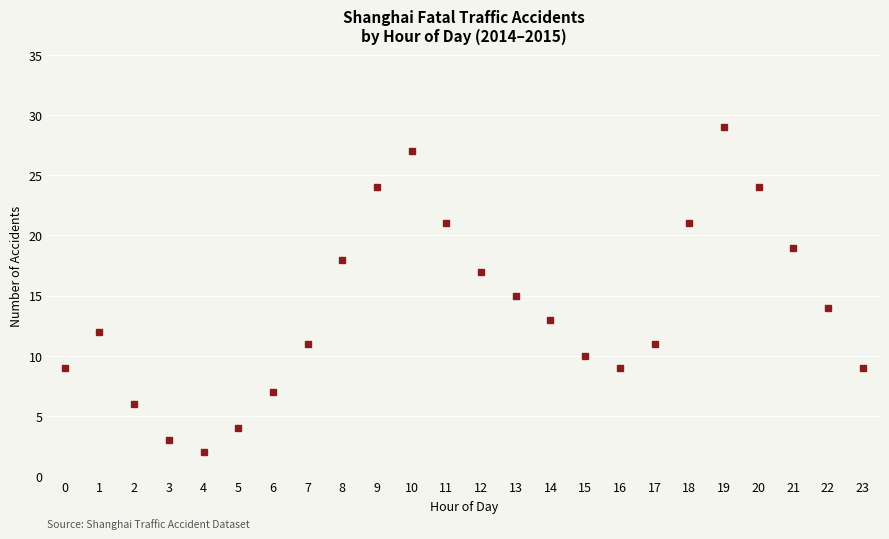

Reading left to right, list all the values displayed in this chart.

9	12	6	3	2	4	7	11	18	24	27	21	17	15	13	10	9	11	21	29	24	19	14	9